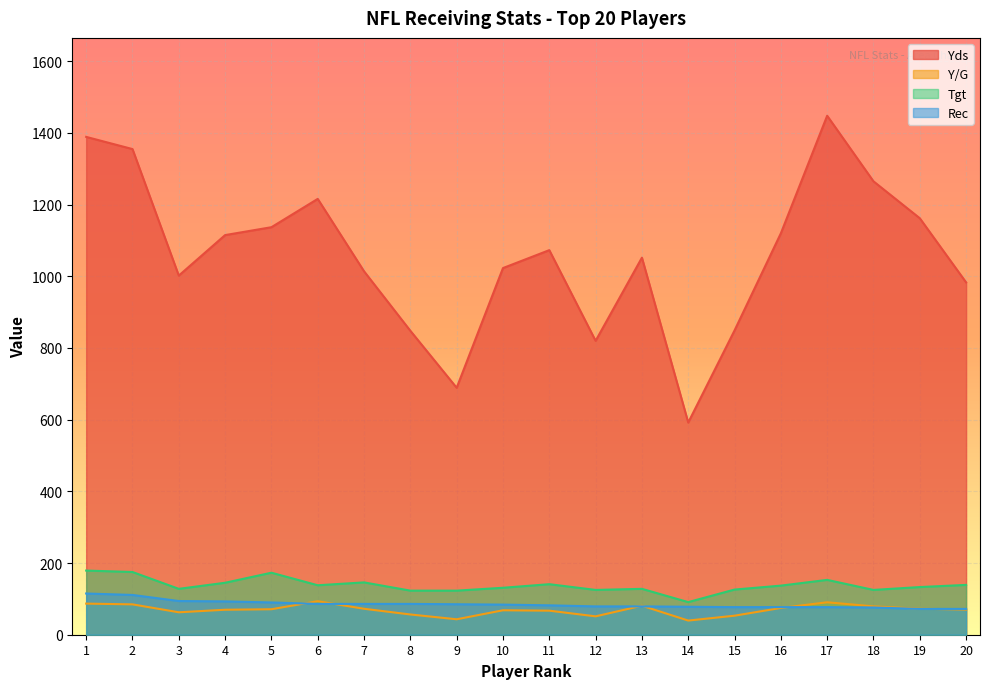

What is the value of the Tgt point at the 8th from the left?

123.0